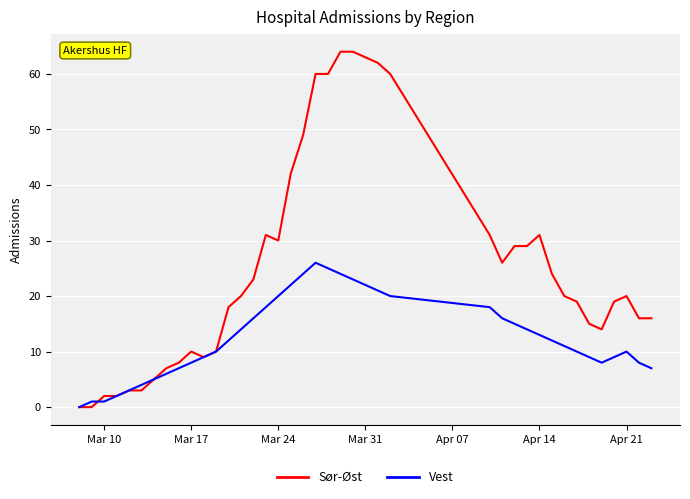

Which series has the largest total across all categories?

Sør-Øst